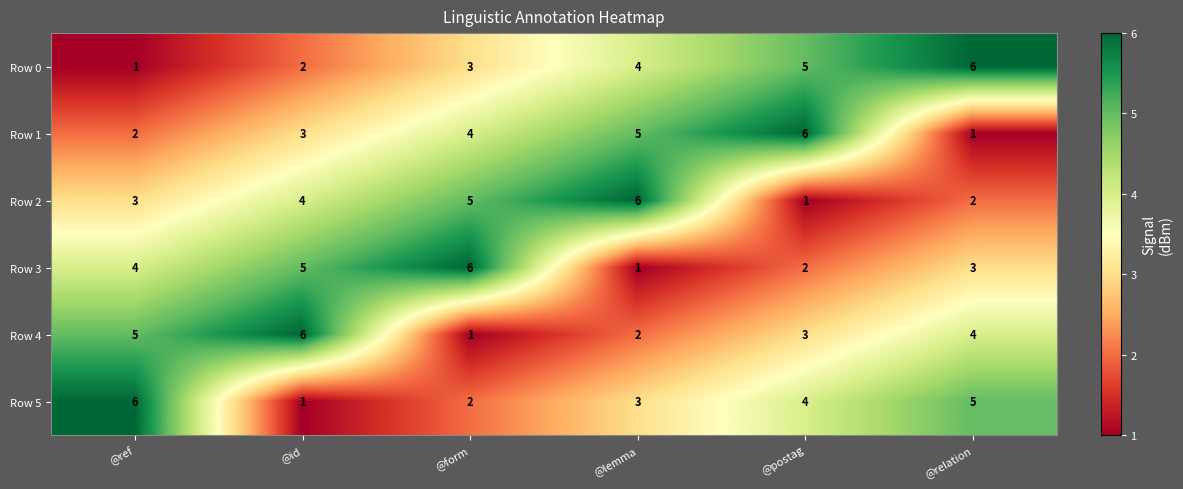

The value of Row 5 at @relation is 1. True or false?

False